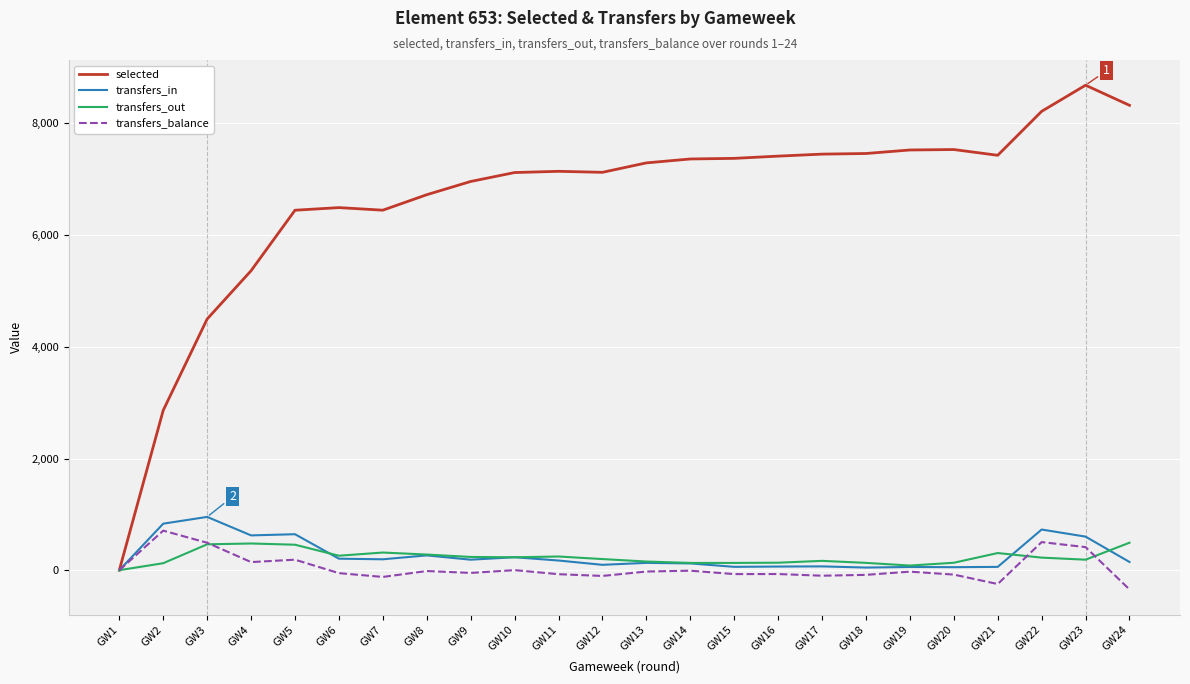

What is the difference between the maximum and second lowest values in the selected series?

5822